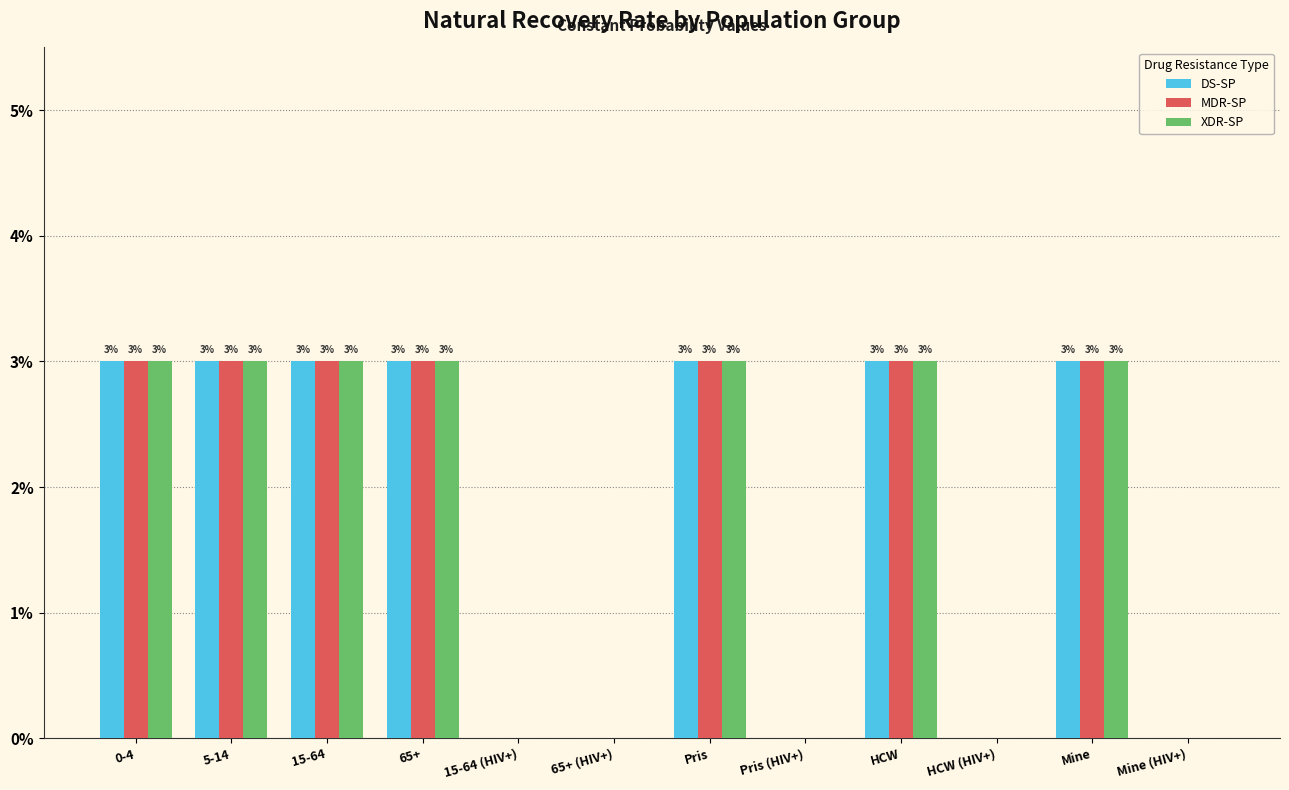

Are the bars horizontal?

No